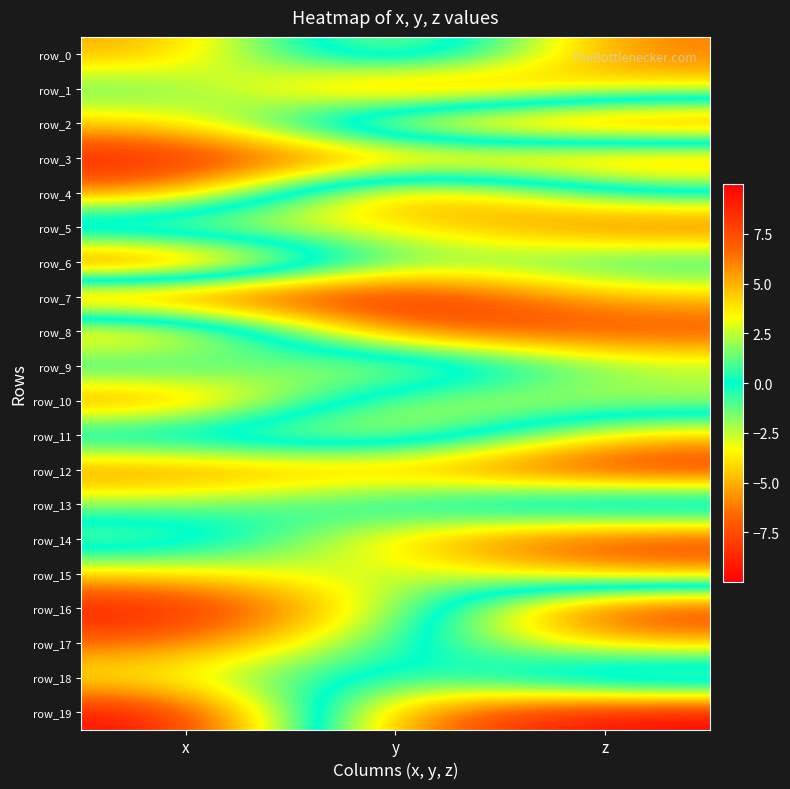

What is the difference between the highest and lowest values at y?

18.3